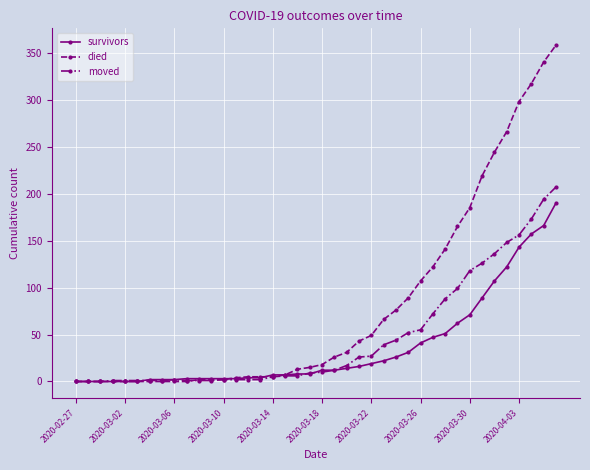

Which series has the largest total across all categories?

died